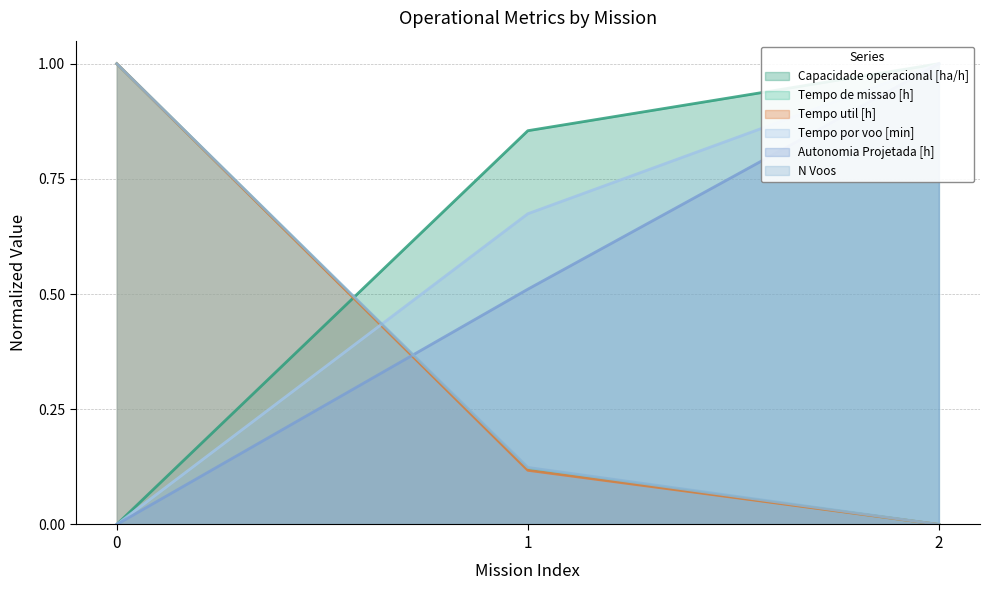

How many data points in Autonomia Projetada [h] are above 0?

2